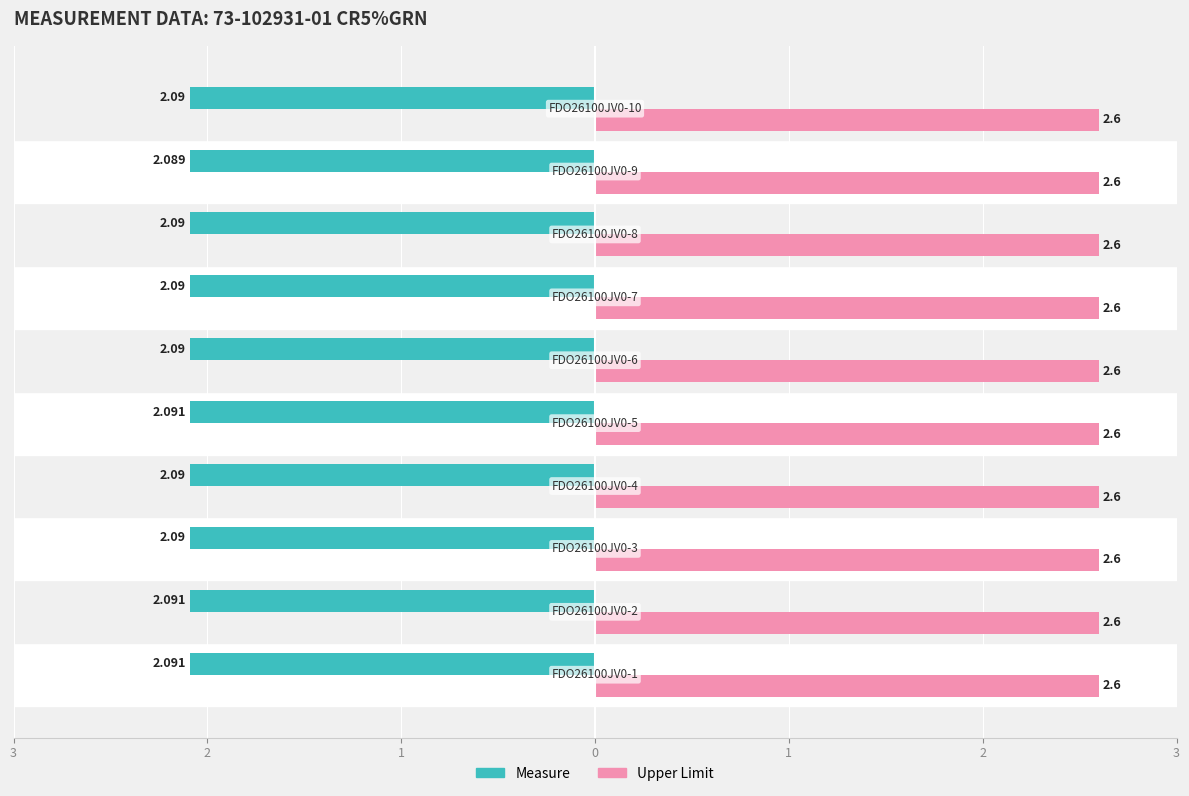

What are all the series names shown in the legend?

Measure, Upper Limit